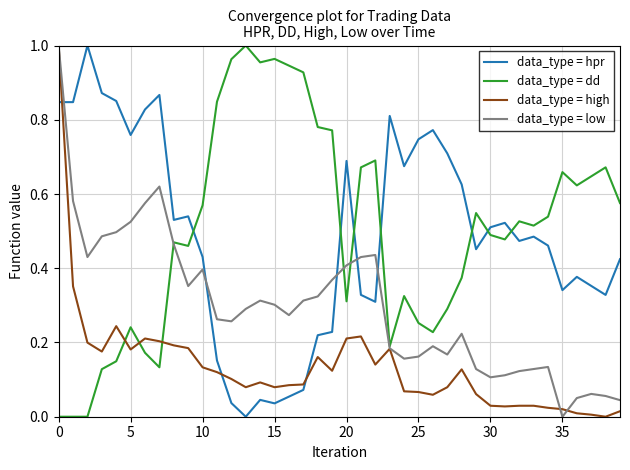

How many lines are shown in the chart?

4